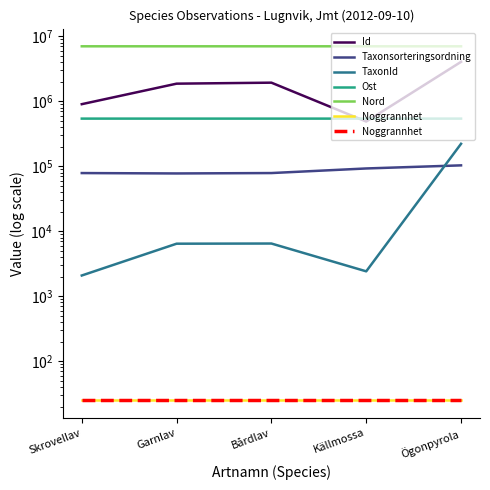

At which category does the chart reach its minimum across all series?

Skrovellav